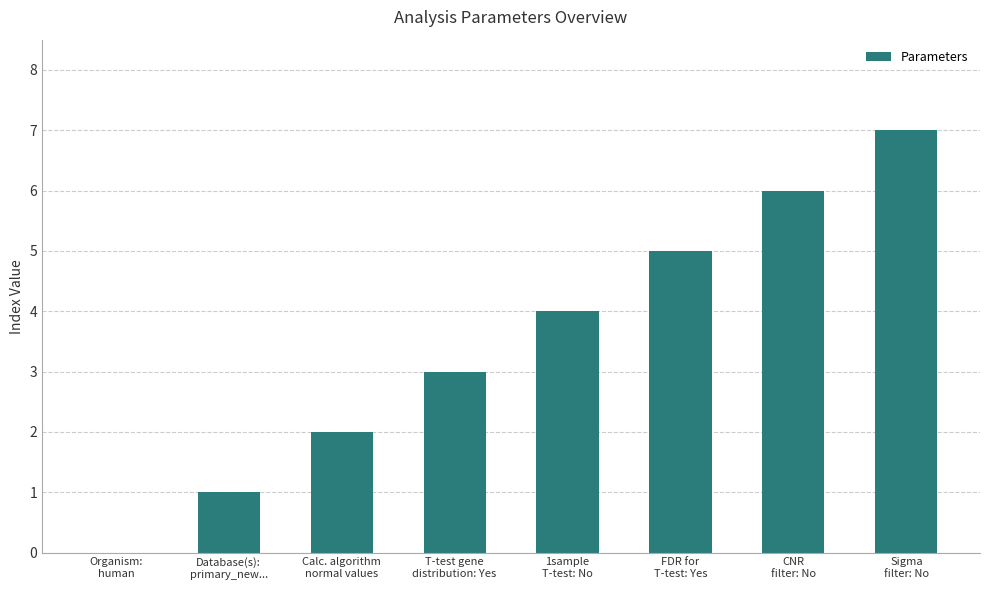

Which has a higher value, Database(s):
primary_new... or 1sample
T-test: No?

1sample
T-test: No